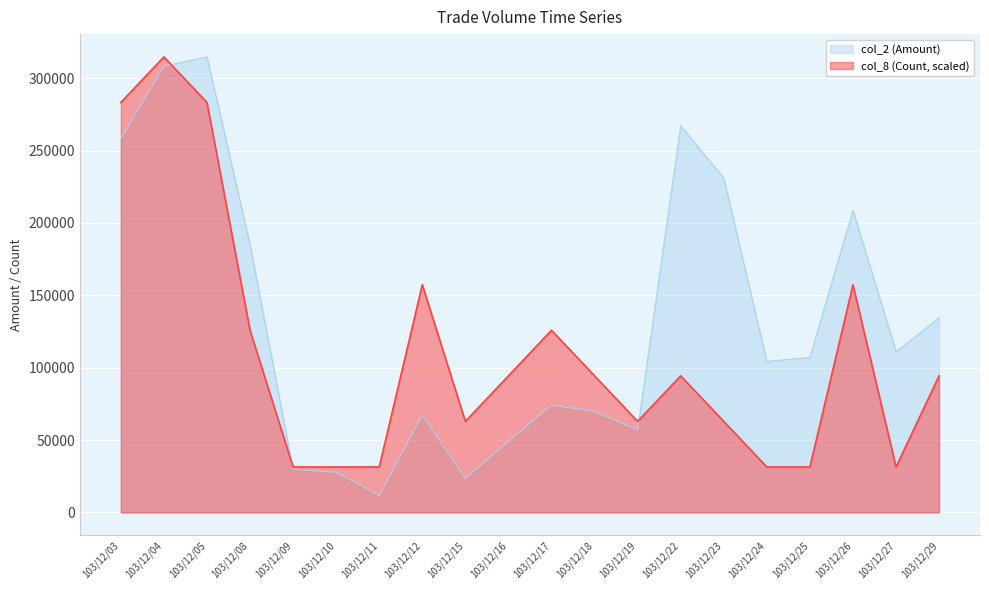

Rank the series by their average value, from lowest to highest.

col_8 (Count, scaled), col_2 (Amount)